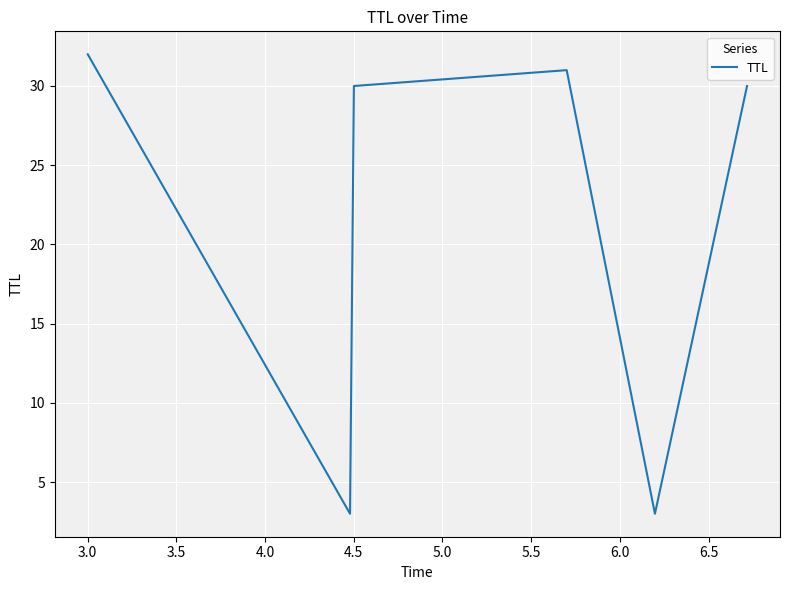

Count the number of categories in the chart.

6